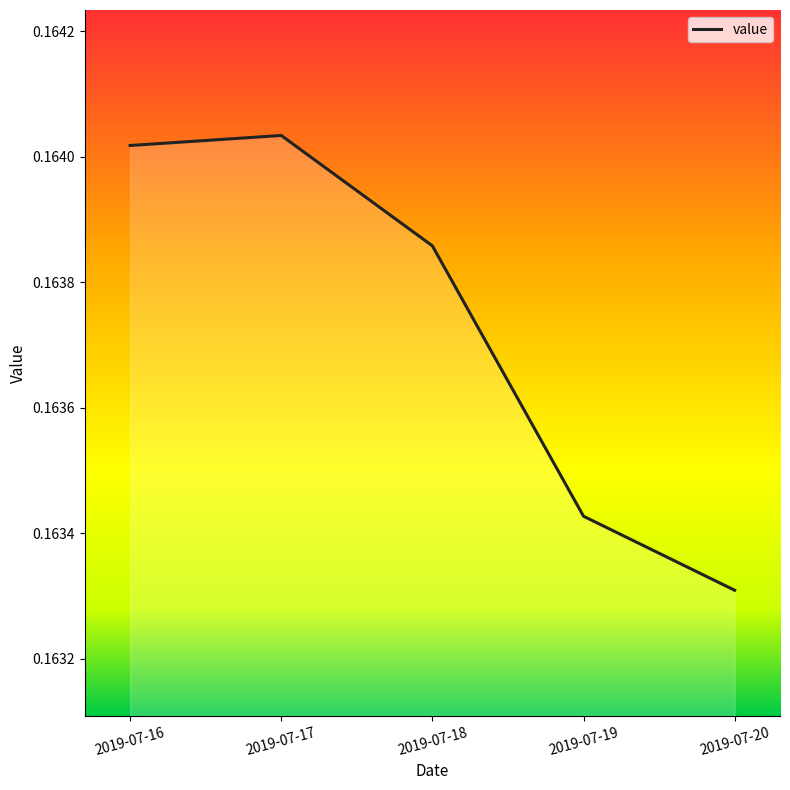

Rank the categories by value from highest to lowest.

2019-07-17, 2019-07-16, 2019-07-18, 2019-07-19, 2019-07-20